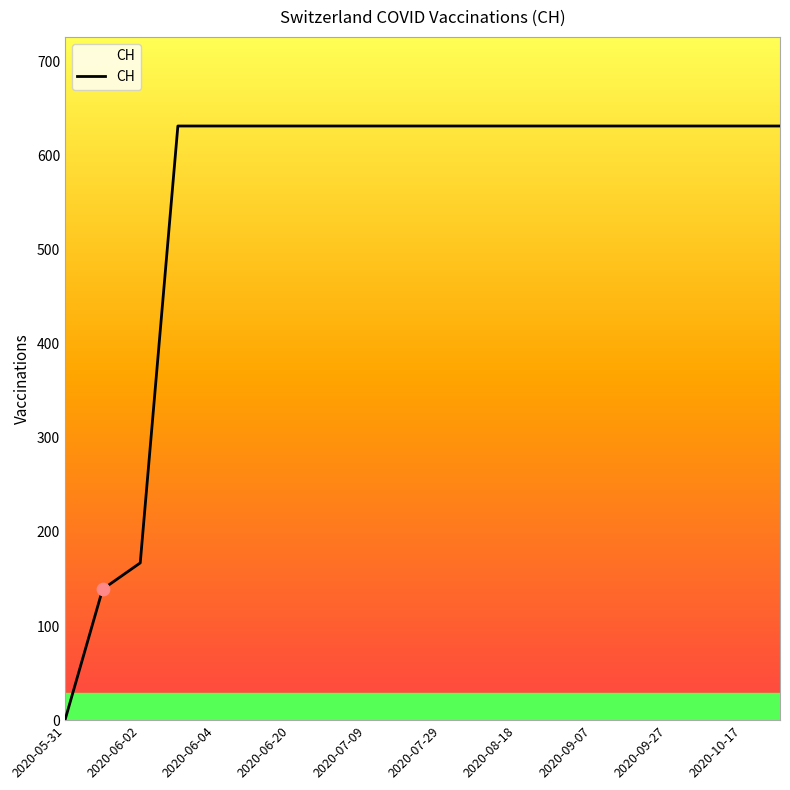

What is the greatest value displayed?

631